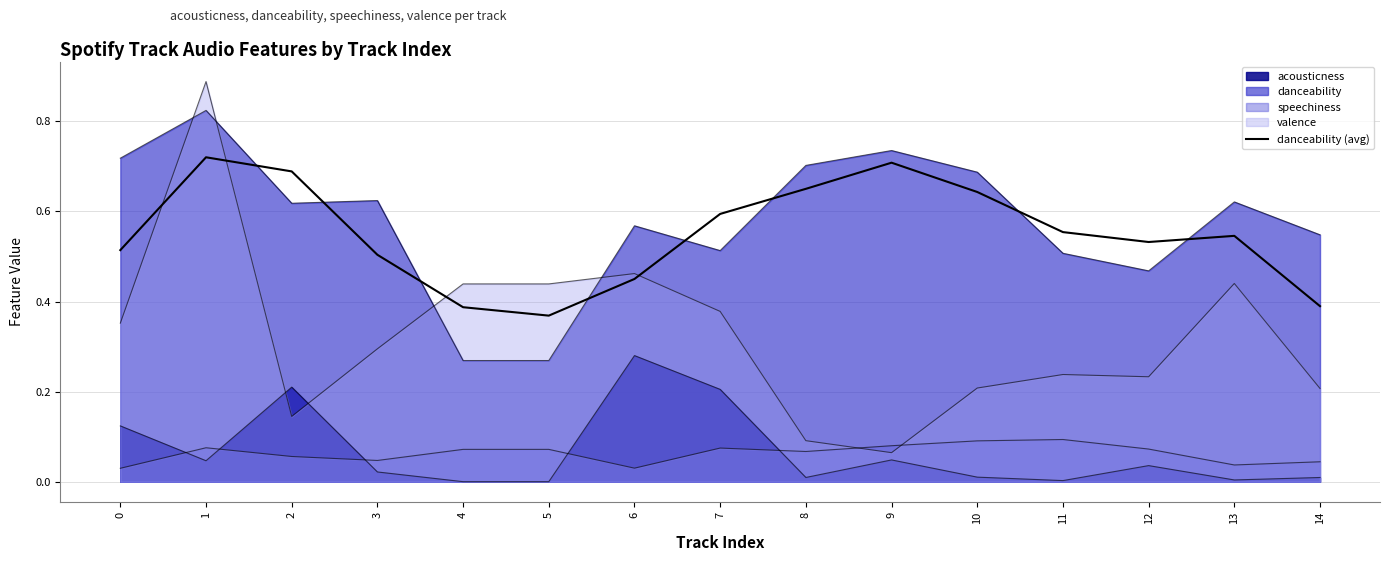

What is the average value?

0.5